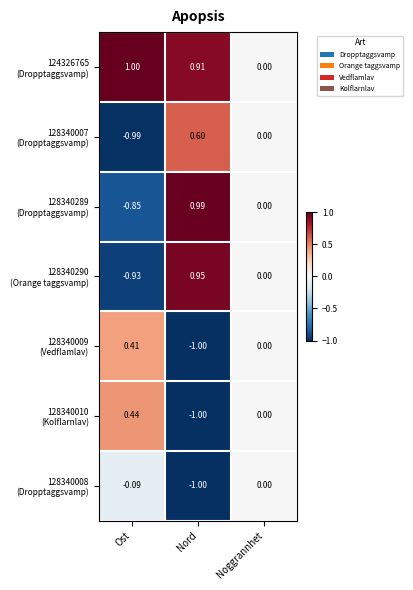

Which category has the highest value across all series?

Ost